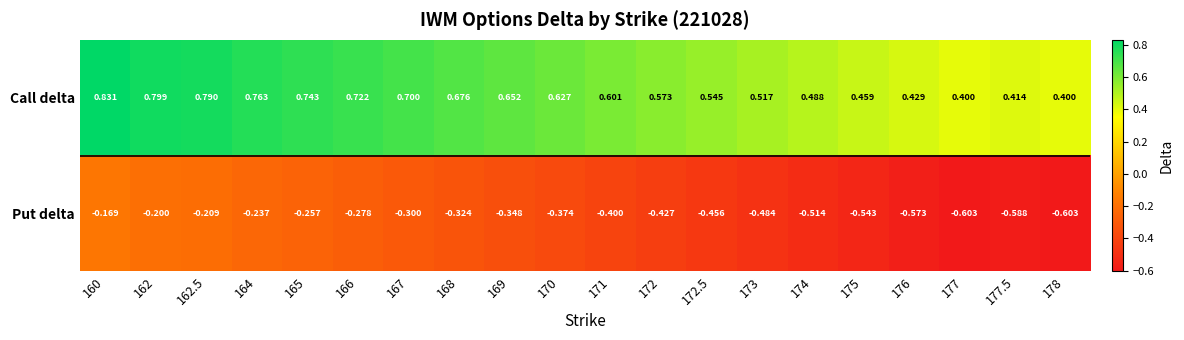

How many categories are shown in the chart?

20